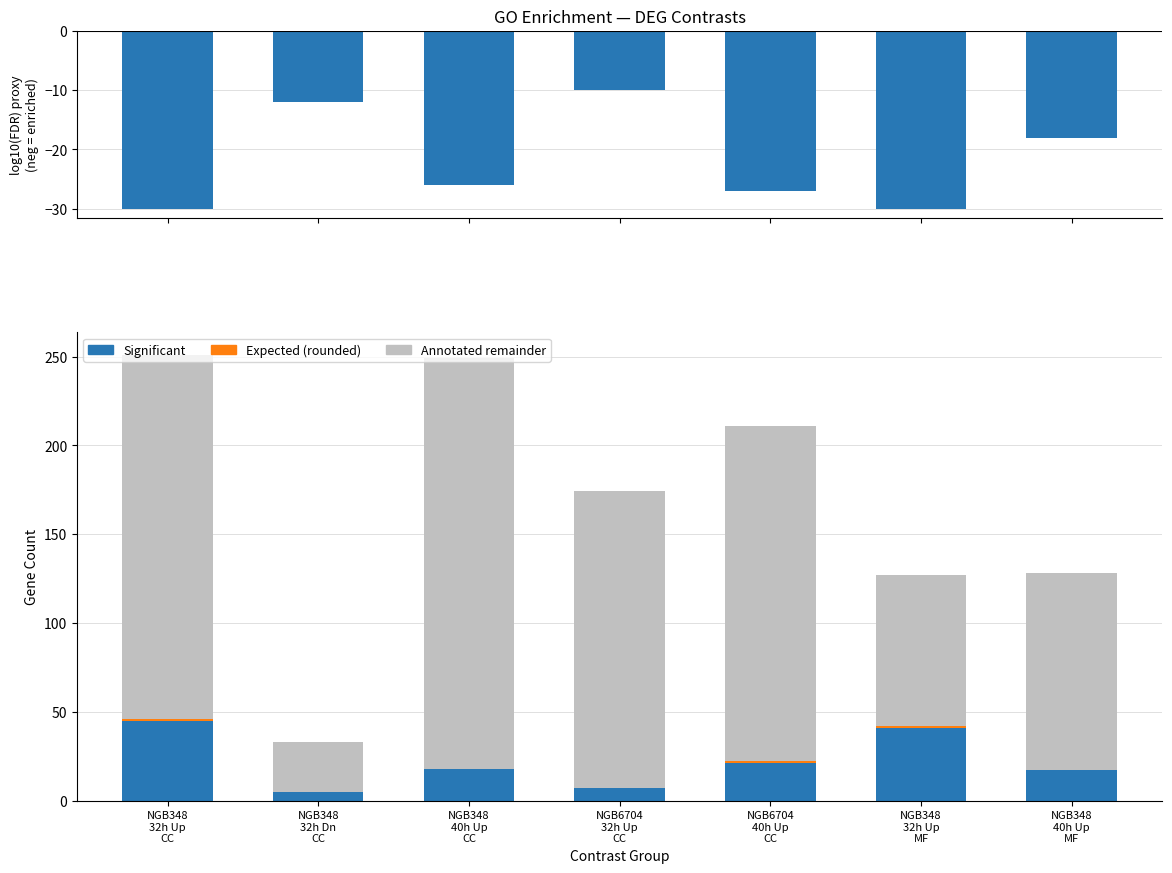

Which series has the largest range (max minus min)?

Annotated remainder